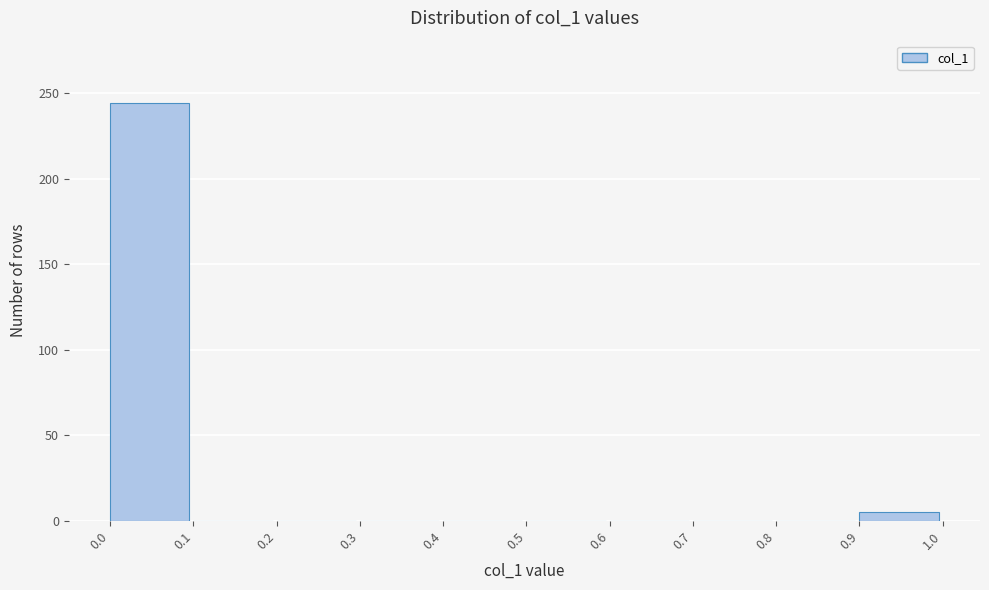

Reading left to right, list every bar in this chart as the range it spans on the x-axis followed by its height. The values are not printed on the chart, so give them approximately, as read against the axis.

0.0 to 0.1: 245
0.1 to 0.2: 0
0.2 to 0.3: 0
0.3 to 0.4: 0
0.4 to 0.5: 0
0.5 to 0.6: 0
0.6 to 0.7: 0
0.7 to 0.8: 0
0.8 to 0.9: 0
0.9 to 1.0: 5